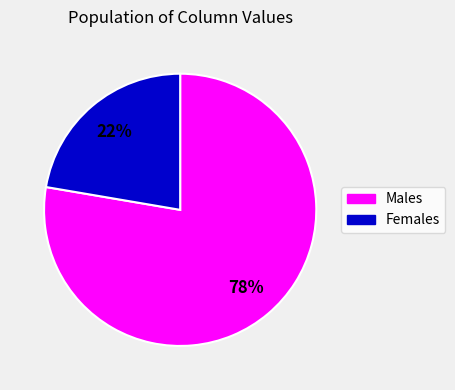

What is the ratio of the value at Males to the value at Females?

3.5